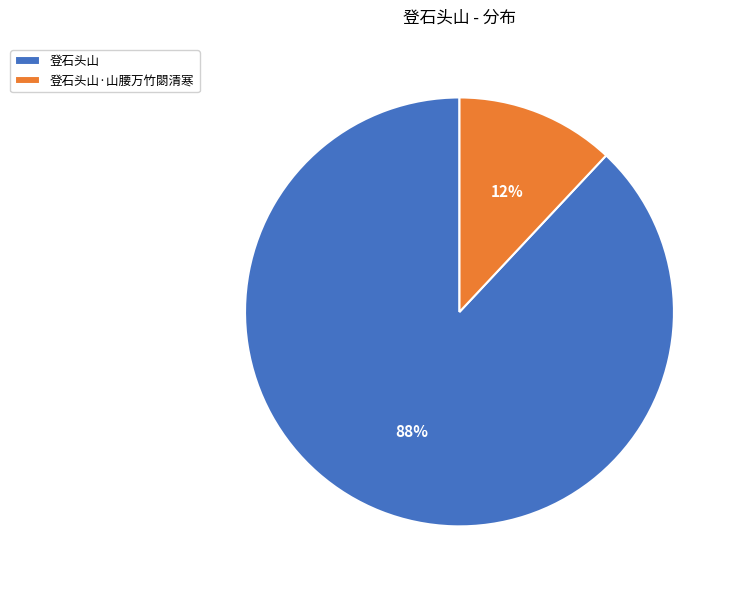

Count the number of slices in the pie.

2